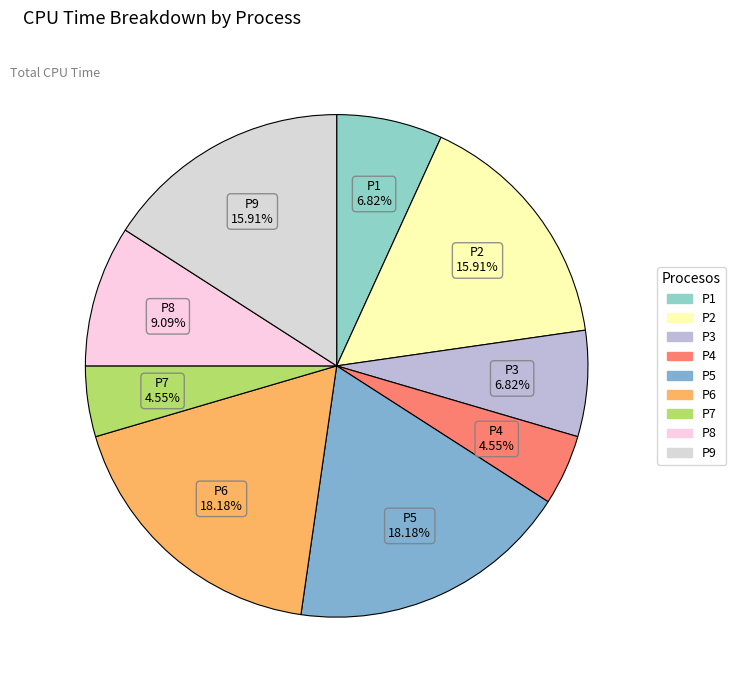

What is the ratio of the value at P6 to the value at P5?

1.0